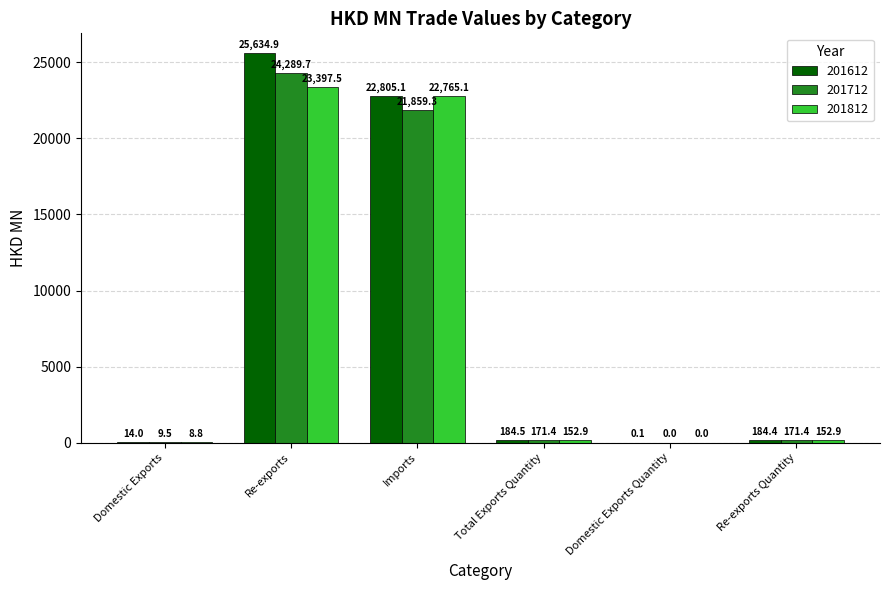

Between Total Exports Quantity and Domestic Exports Quantity, which series saw the biggest shift?

201612